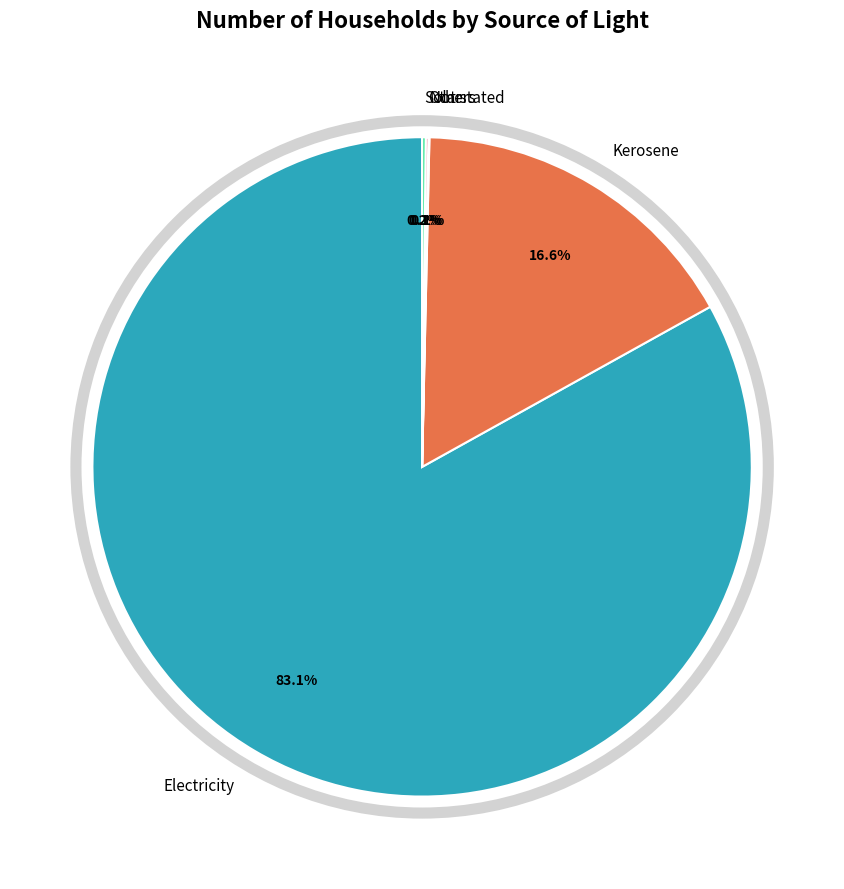

What is the largest slice in the pie chart?

Electricity